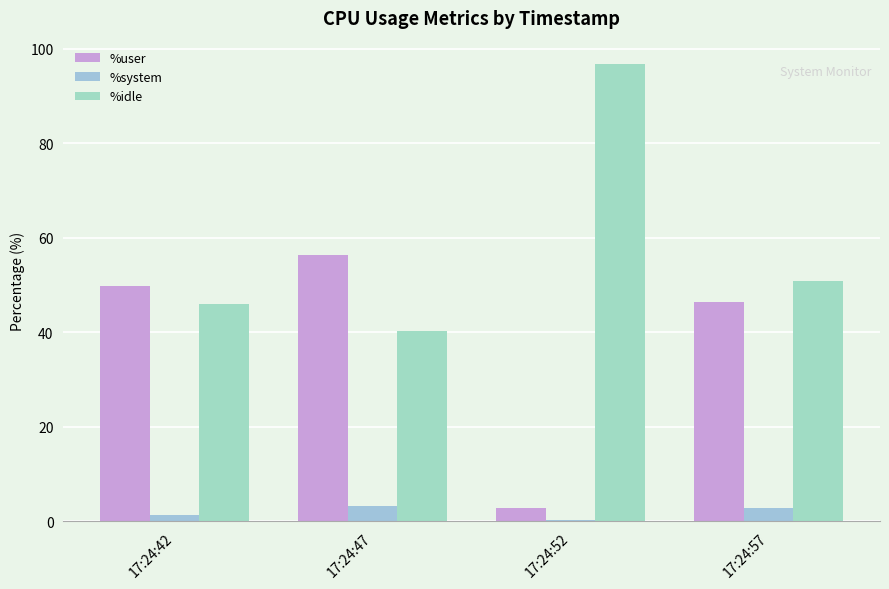

List the series in order of their peak value, lowest first.

%system, %user, %idle